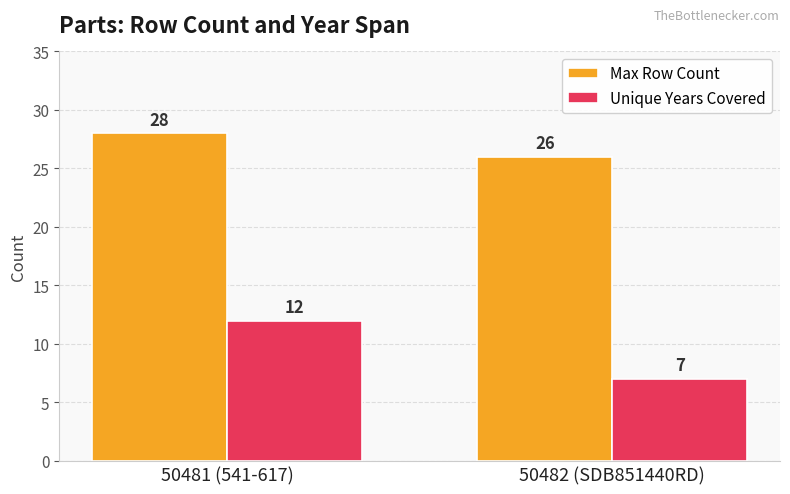

Which series has the largest range (max minus min)?

Unique Years Covered